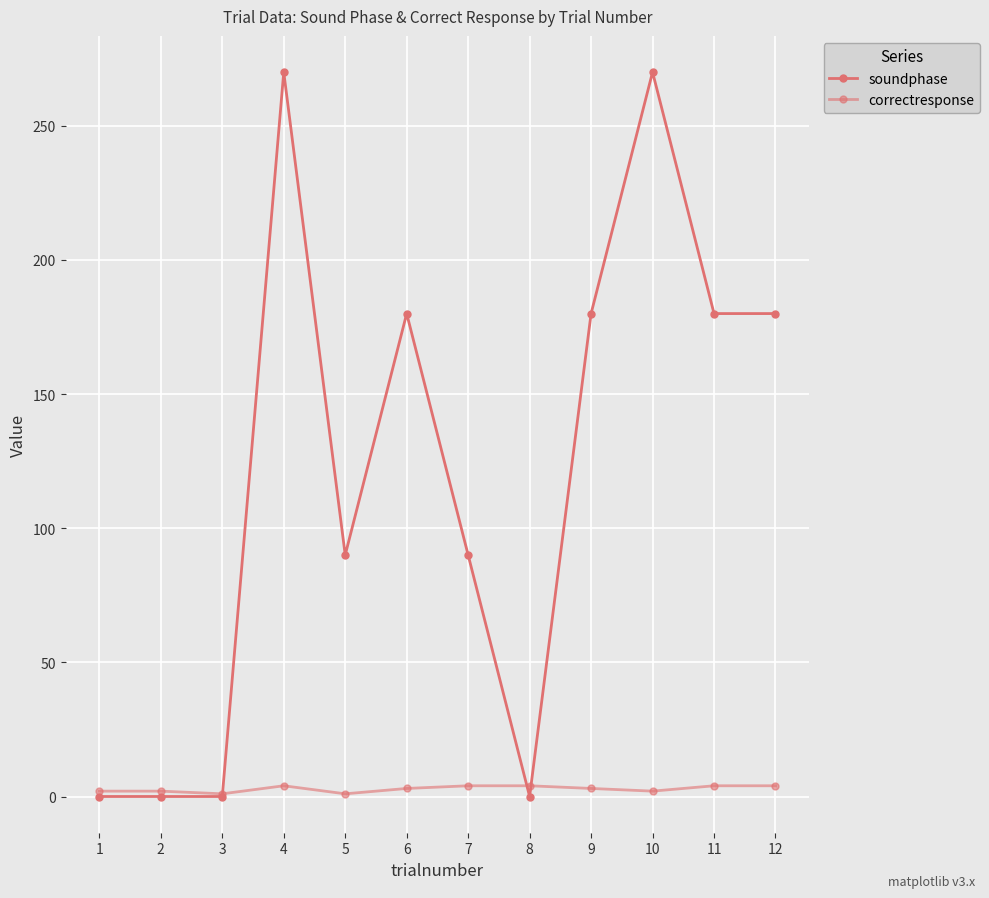

What is the value of the soundphase point at the 12th from the left?

180